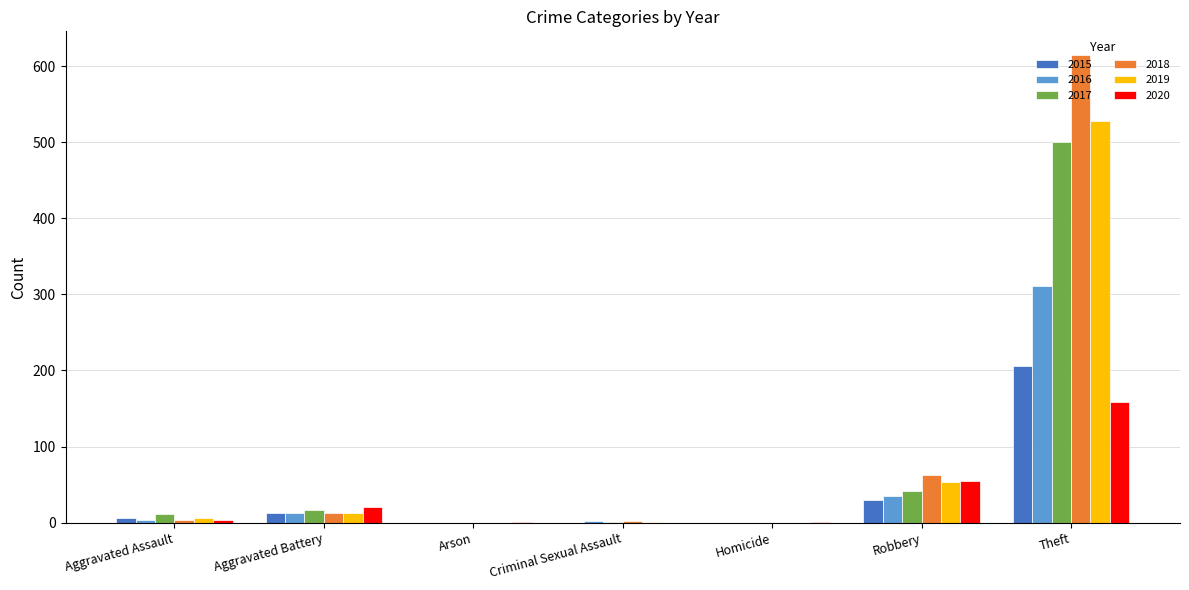

Where is 2017 nearest to the value 250?

Robbery